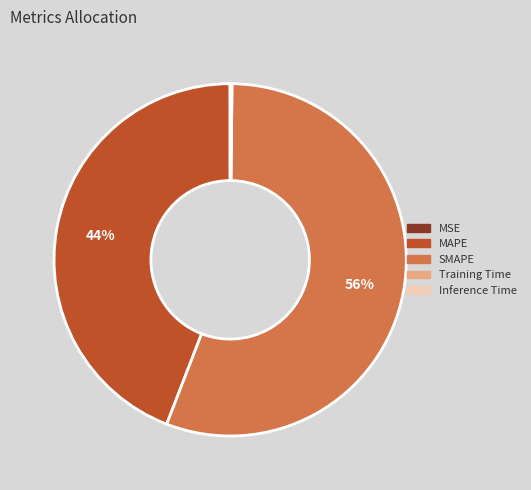

What is the ratio of the value at MAPE to the value at SMAPE?

0.8